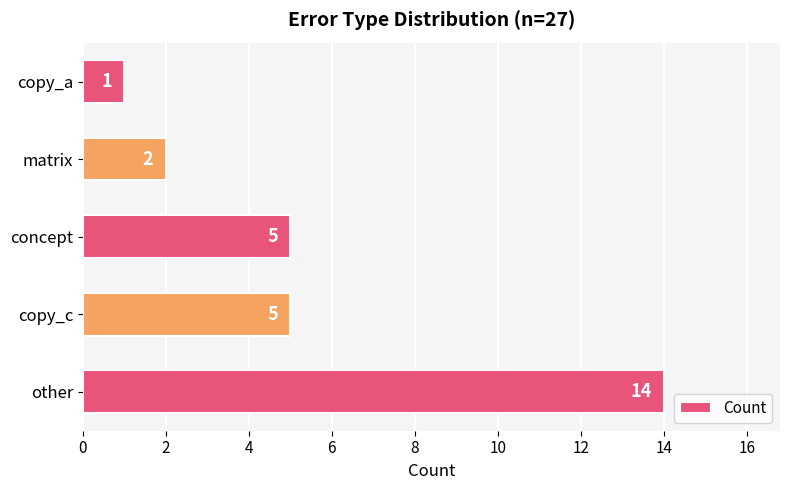

The chart shows a value of 1 at matrix. True or false?

False